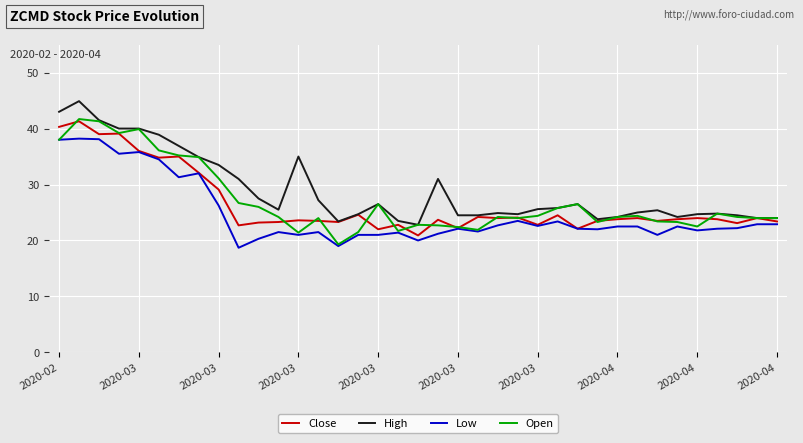

What is the greatest value displayed?

44.9